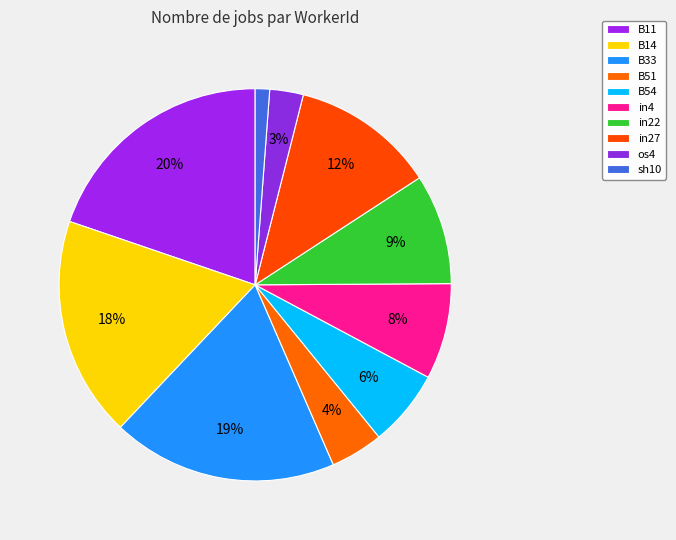

How many segments does this pie chart have?

10